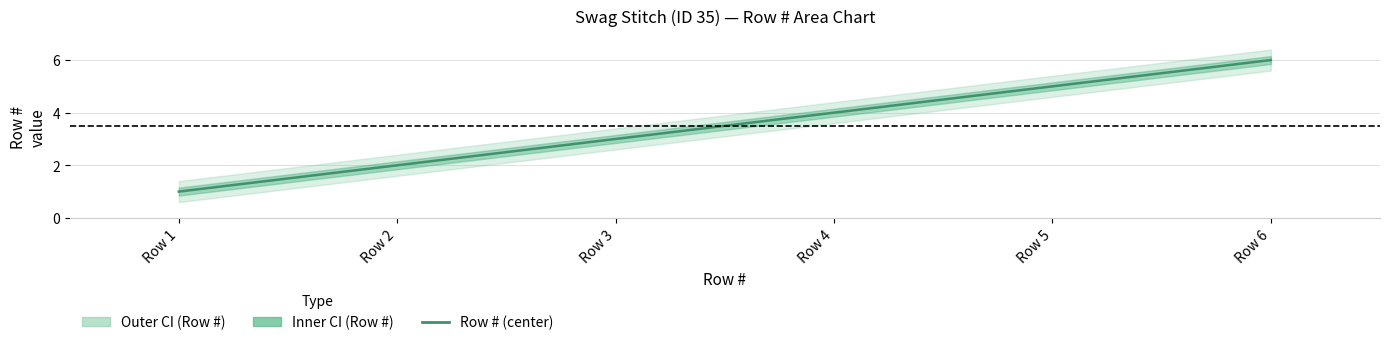

What is the approximate value at Row 3?

3